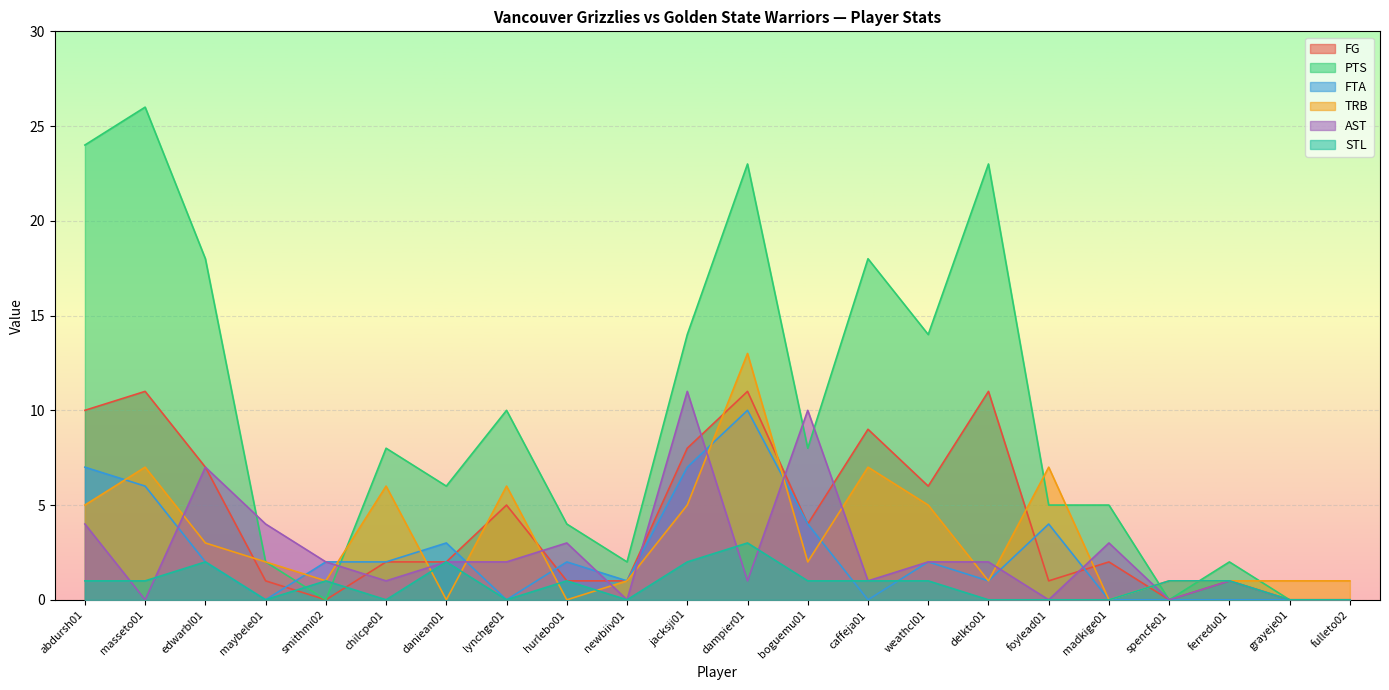

Reading left to right, what are all the values shown in this chart?

FG: 10	11	7	1	0	2	2	5	1	1	8	11	4	9	6	11	1	2	0	1	0	0
PTS: 24	26	18	2	0	8	6	10	4	2	14	23	8	18	14	23	5	5	0	2	0	0
FTA: 7	6	2	0	2	2	3	0	2	1	7	10	4	0	2	1	4	0	0	0	0	0
TRB: 5	7	3	2	1	6	0	6	0	1	5	13	2	7	5	1	7	0	1	1	1	1
AST: 4	0	7	4	2	1	2	2	3	0	11	1	10	1	2	2	0	3	0	1	0	0
STL: 1	1	2	0	1	0	2	0	1	0	2	3	1	1	1	0	0	0	1	1	0	0